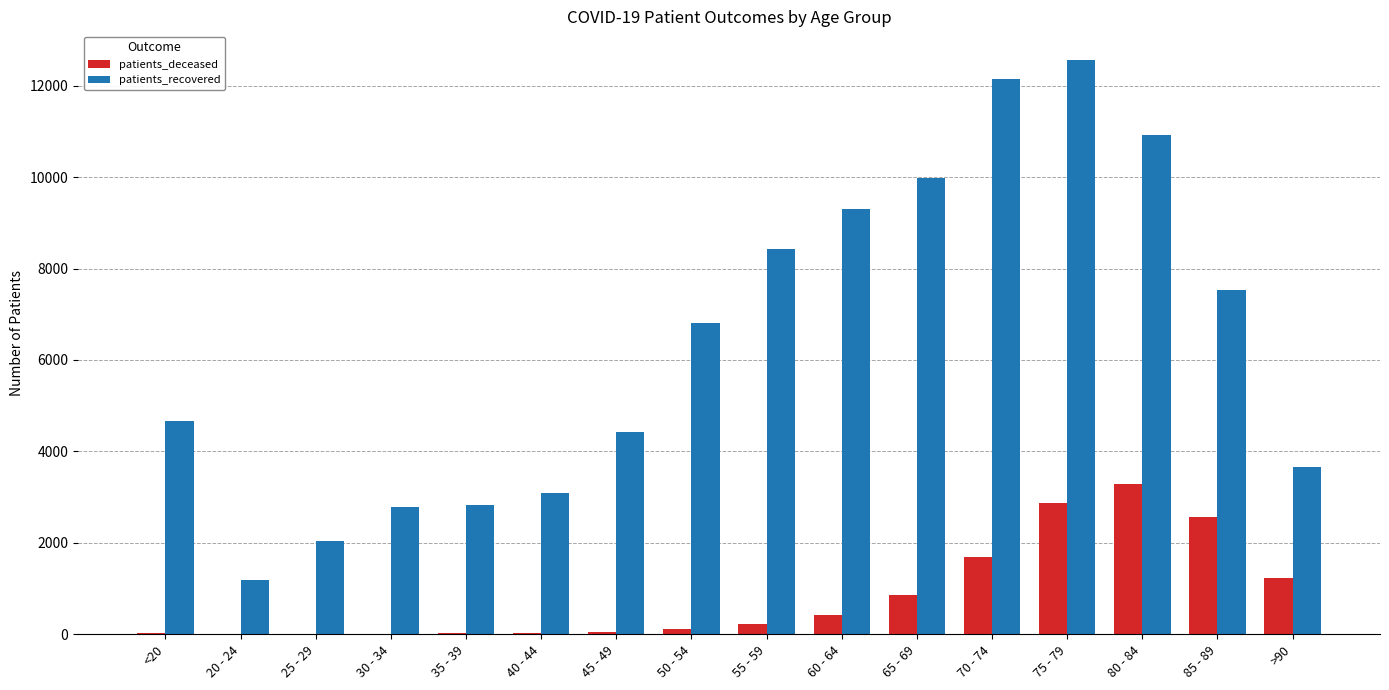

What is the sum of all patients_recovered values?

102369